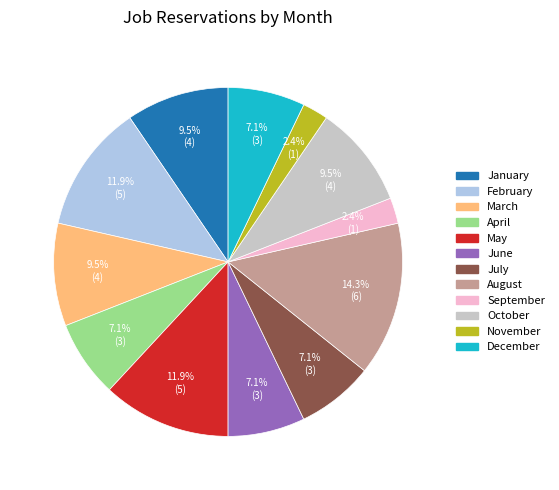

Does any single category account for the majority?

No